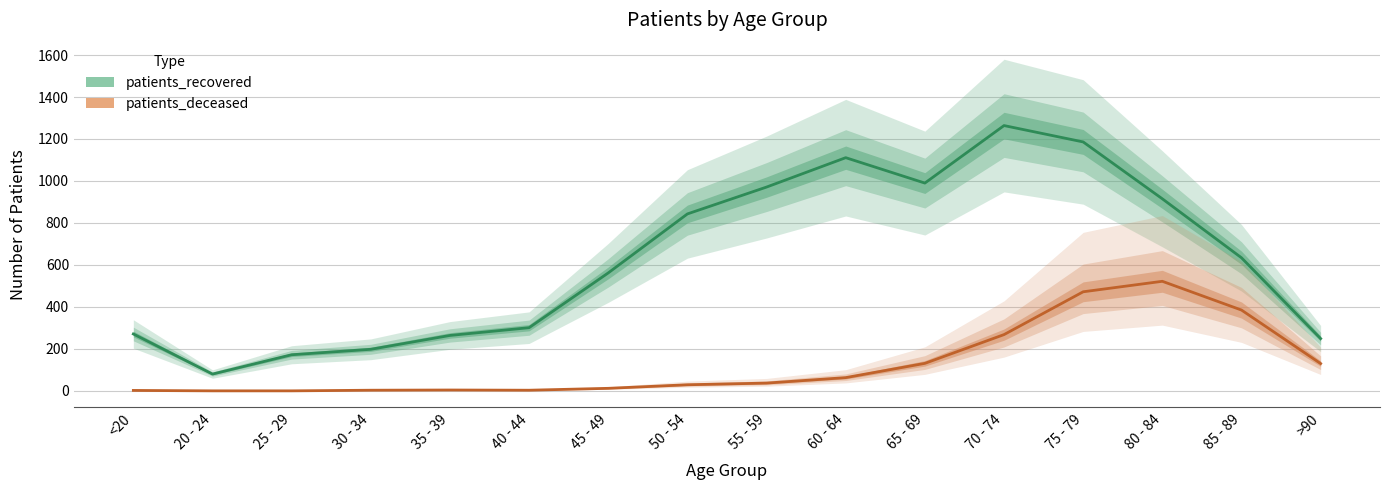

Rank the series at 40 - 44 from highest to lowest value.

patients_recovered, patients_deceased